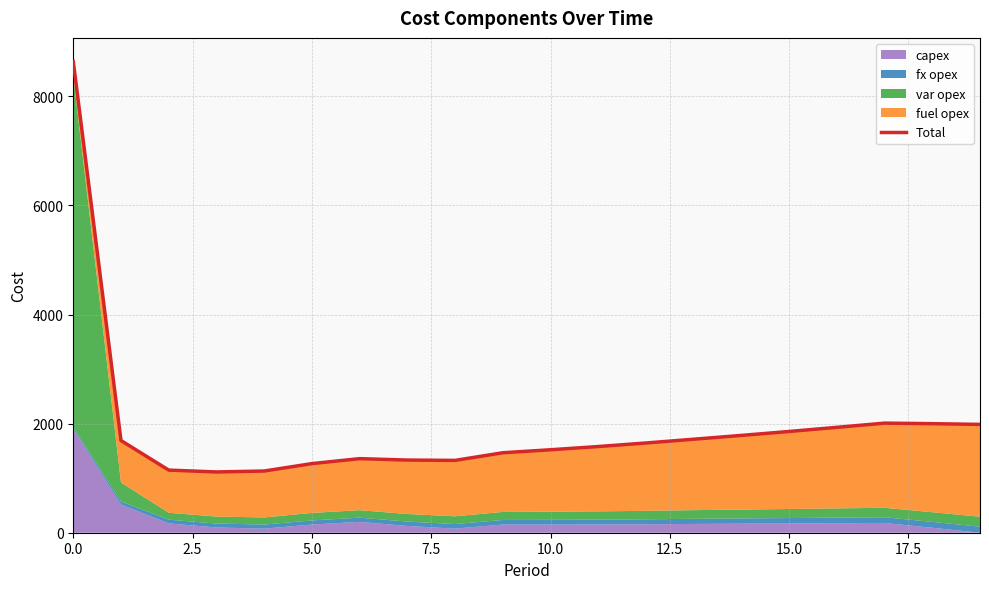

Reading left to right, transcribe all the data shown in this chart.

8639	1690	1148	1114	1131	1267	1358	1332	1326	1466	1521	1580	1645	1714	1784	1856	1932	2009	1999	1986